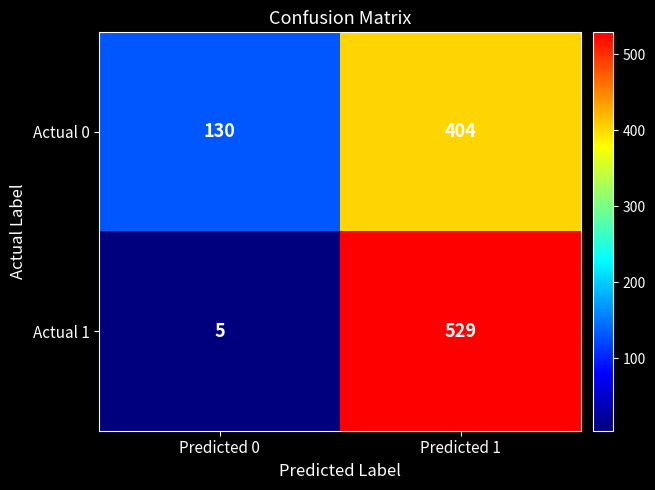

Reading right to left, what are all the values shown in this chart?

Actual 0: Predicted 1=404	Predicted 0=130
Actual 1: Predicted 1=529	Predicted 0=5